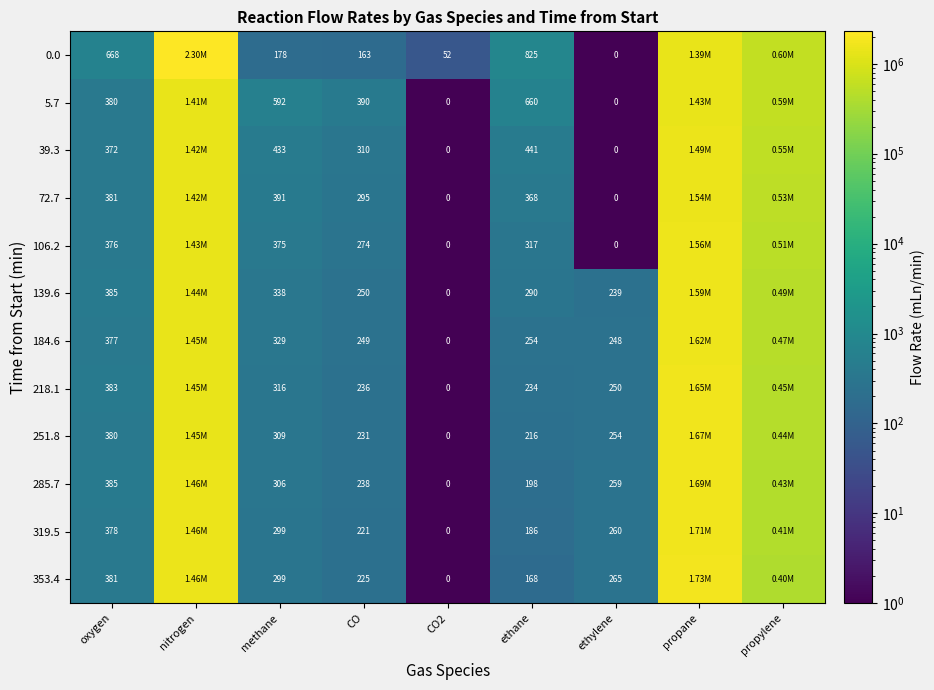

Is the value of 139.6 at ethylene greater than the value of 353.4 at ethane?

Yes